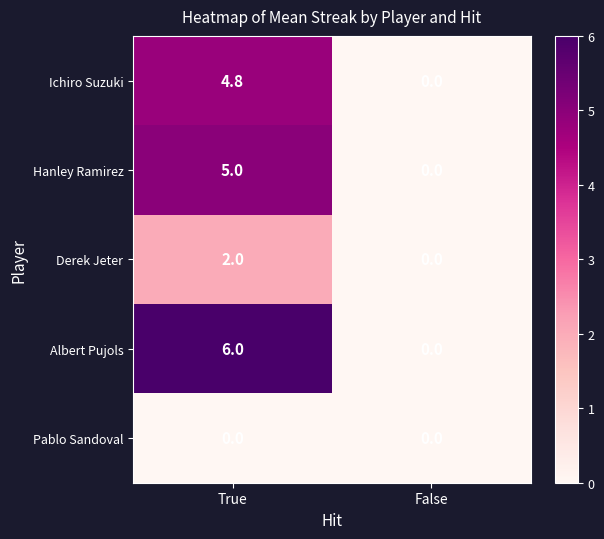

At which label does Ichiro Suzuki reach its minimum?

False